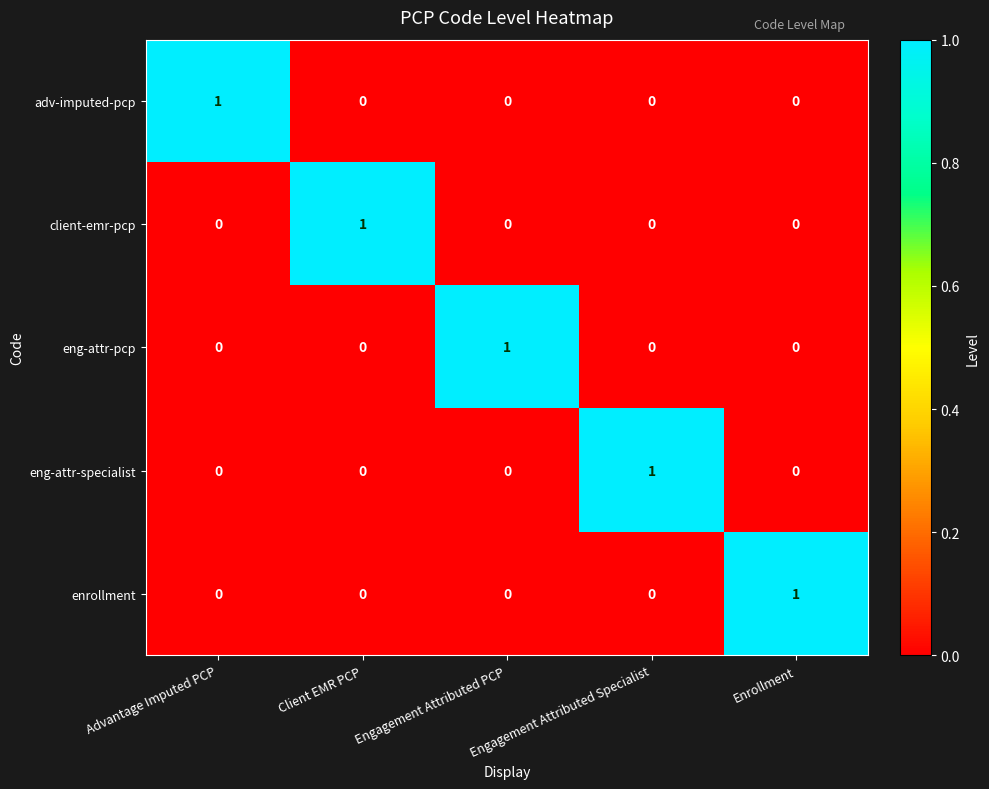

At how many categories does at least one series exceed 0?

5